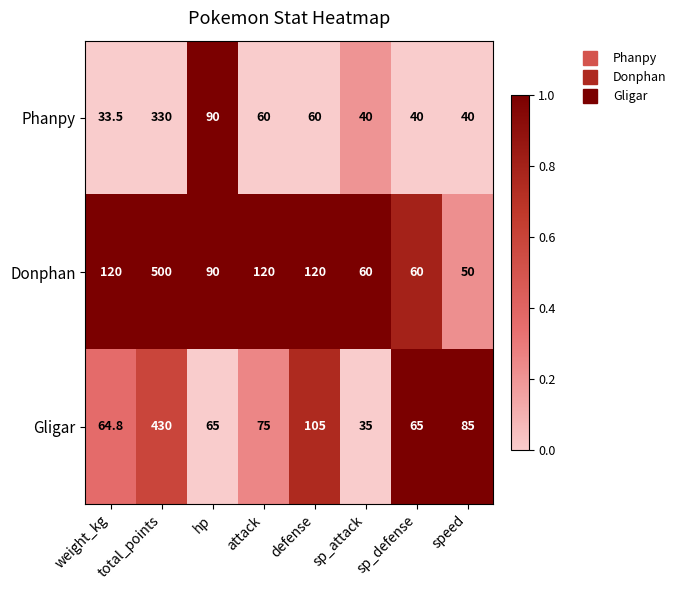

Rank the series at sp_defense from highest to lowest value.

Gligar, Donphan, Phanpy